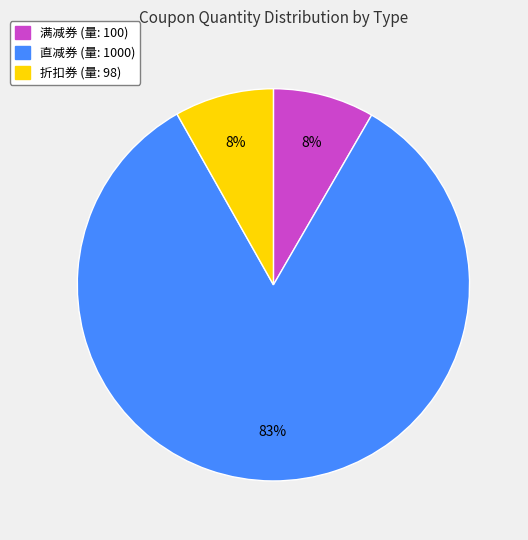

To the nearest percent, what is the average slice percentage?

33%